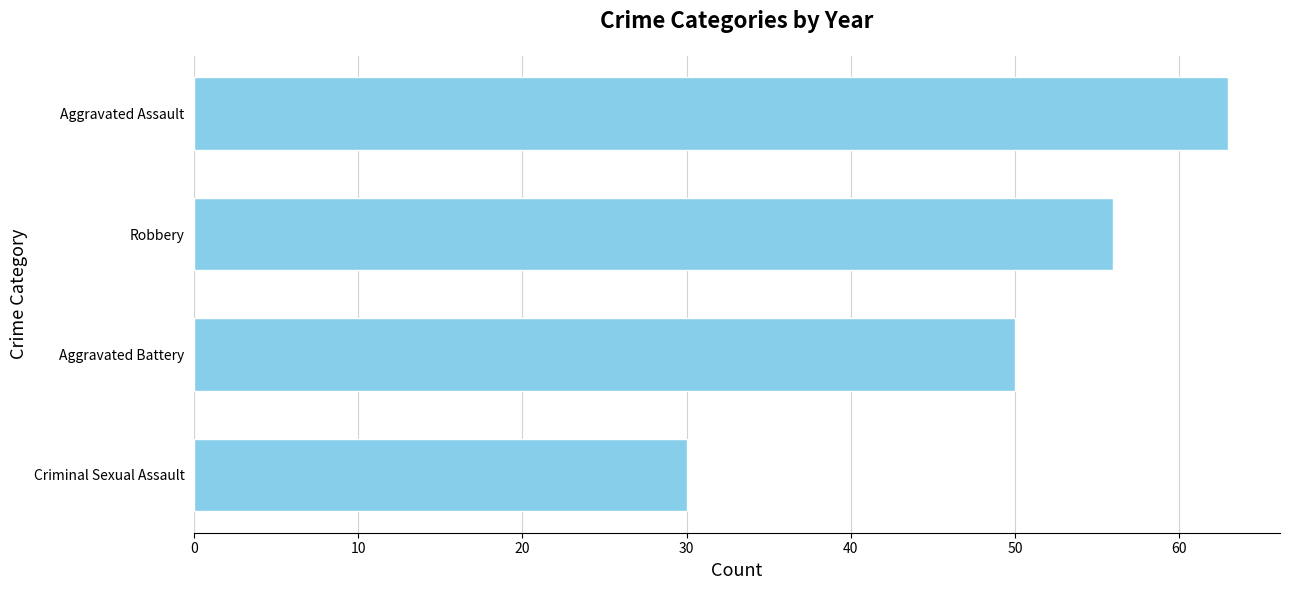

Are the bars horizontal?

Yes